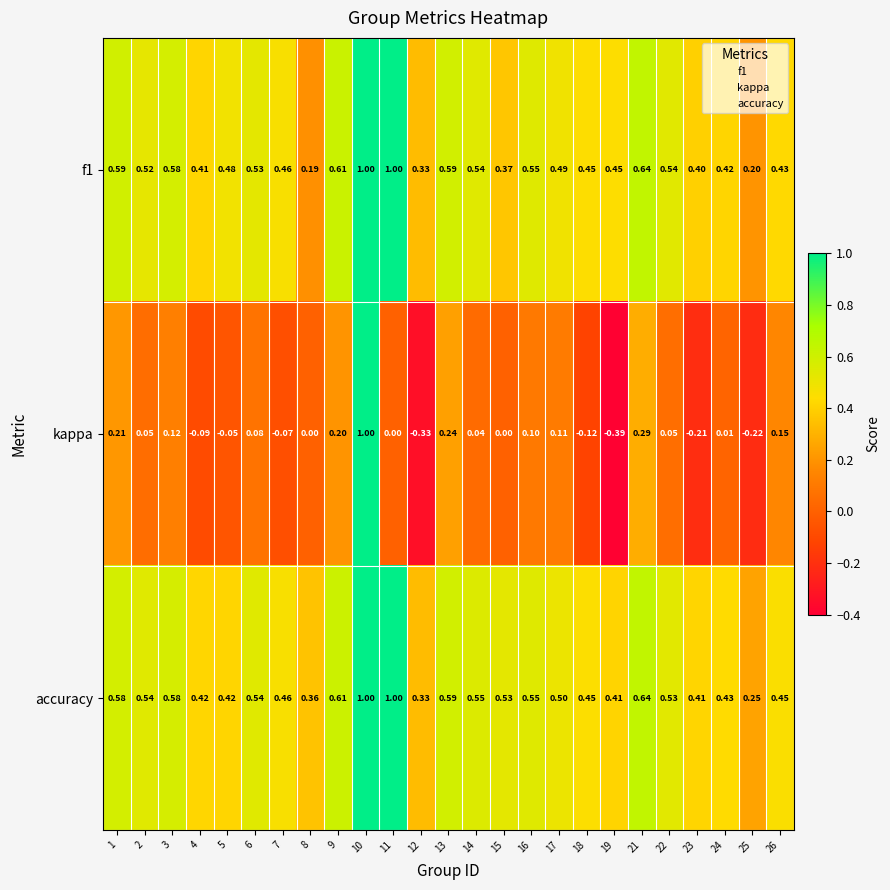

Which series has the widest spread of values?

kappa